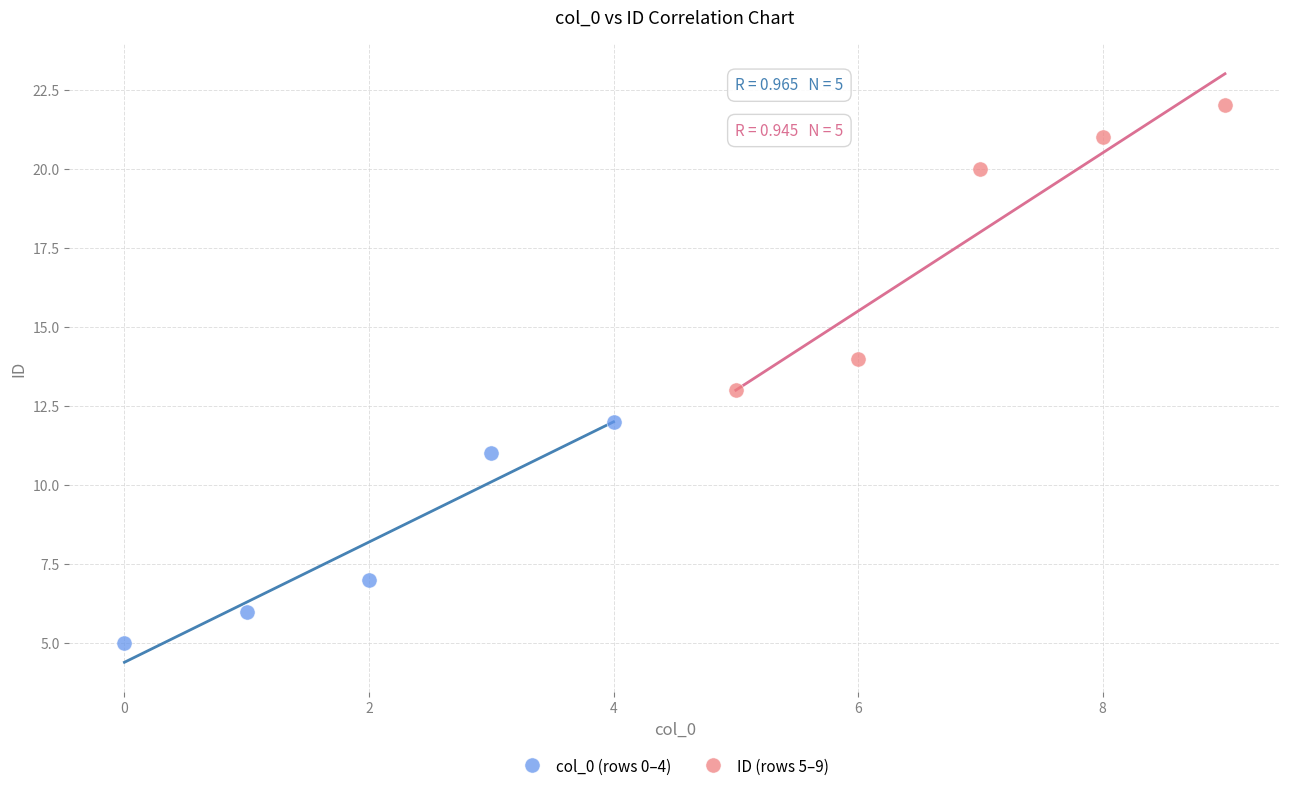

Which series has the largest Y range (max minus min)?

ID (rows 5–9)